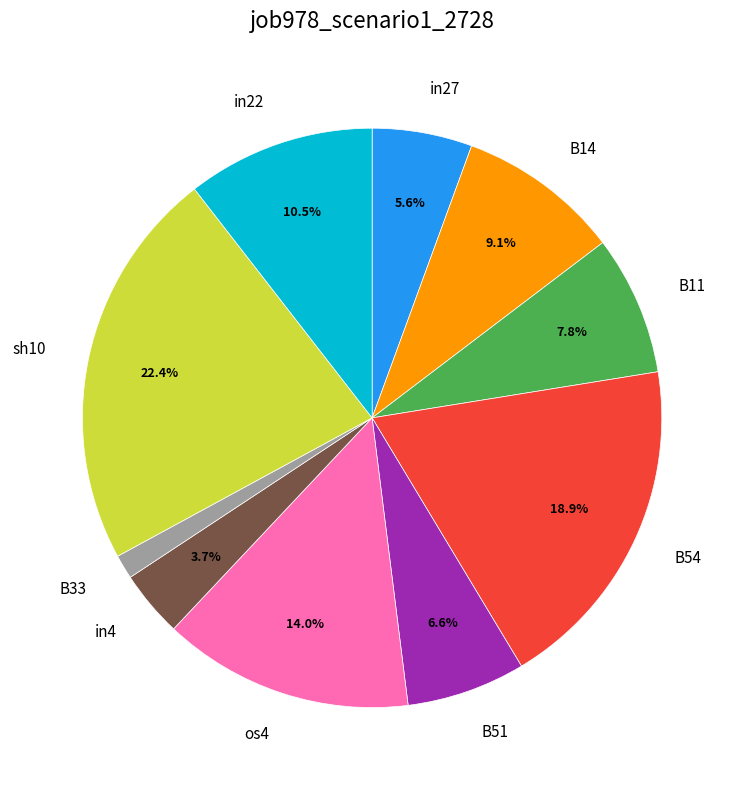

How many segments does this pie chart have?

10